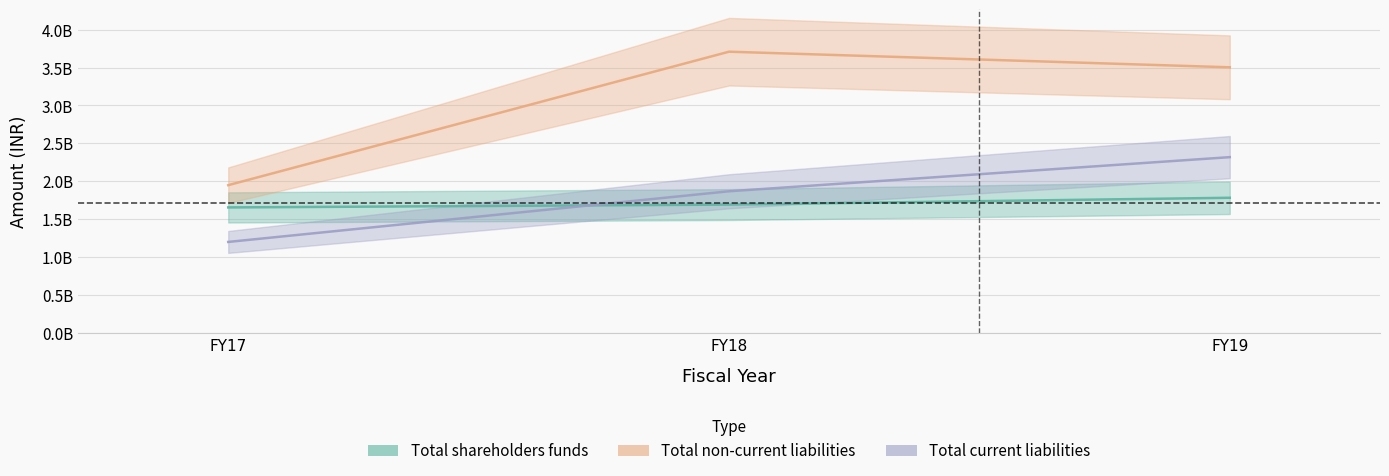

What is the difference between the maximum and minimum values in the Total non-current liabilities series?

1757890309